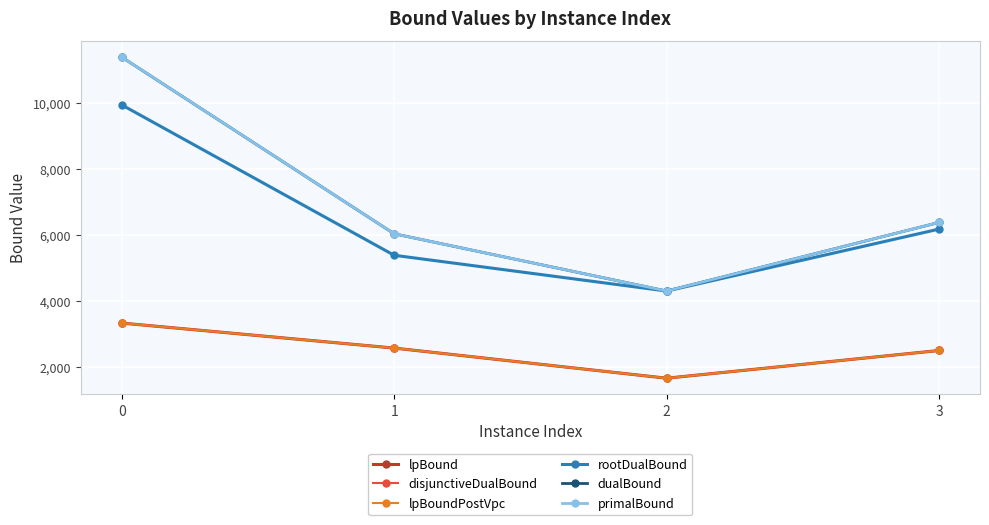

How many data points does each series have?

4